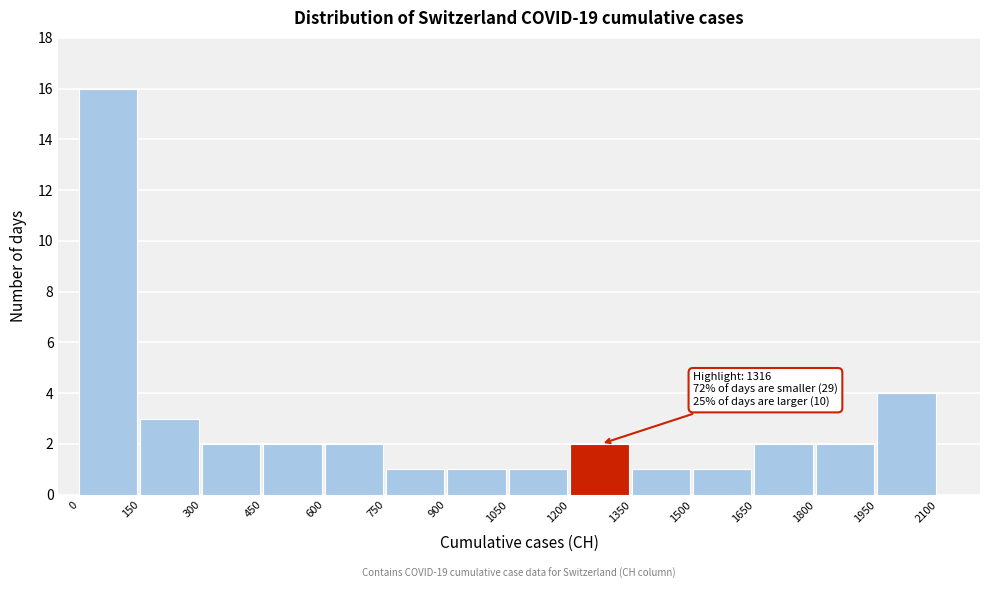

Over which range of the x-axis is the bar tallest?

0 to 150